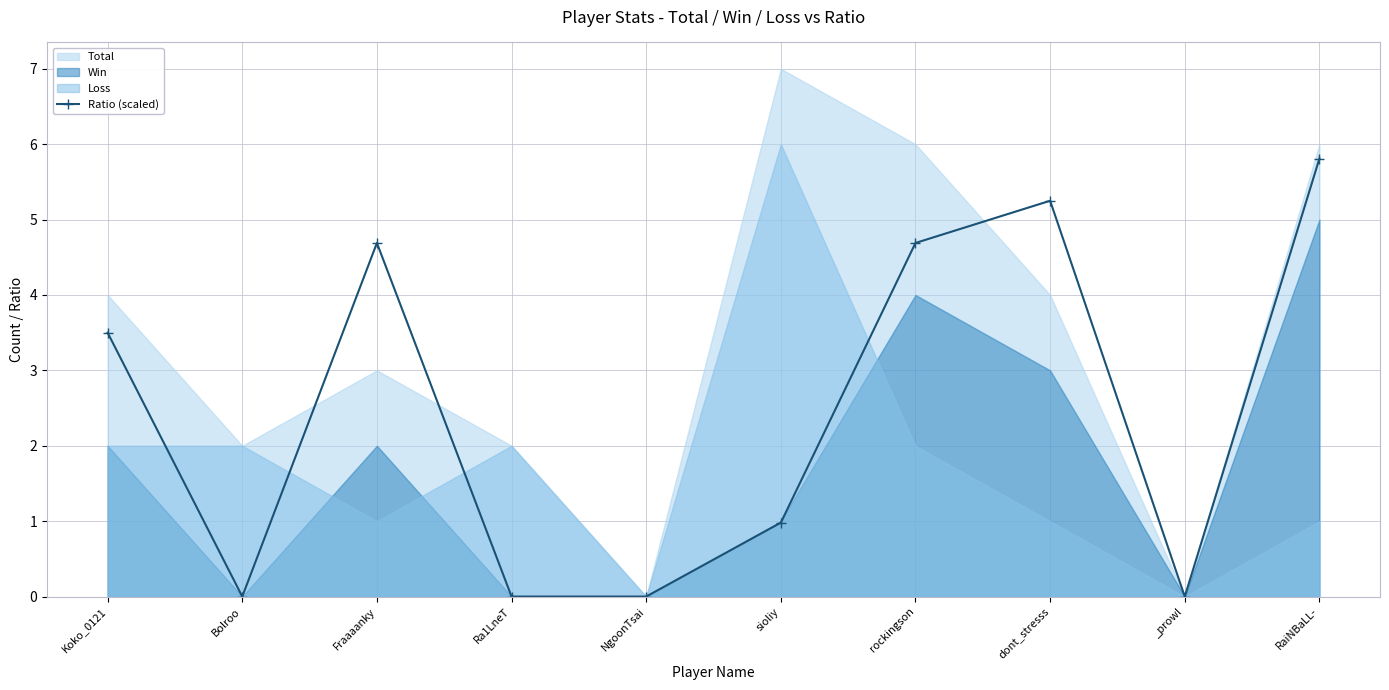

True or false: the data has more than 1 interior local peaks.

True